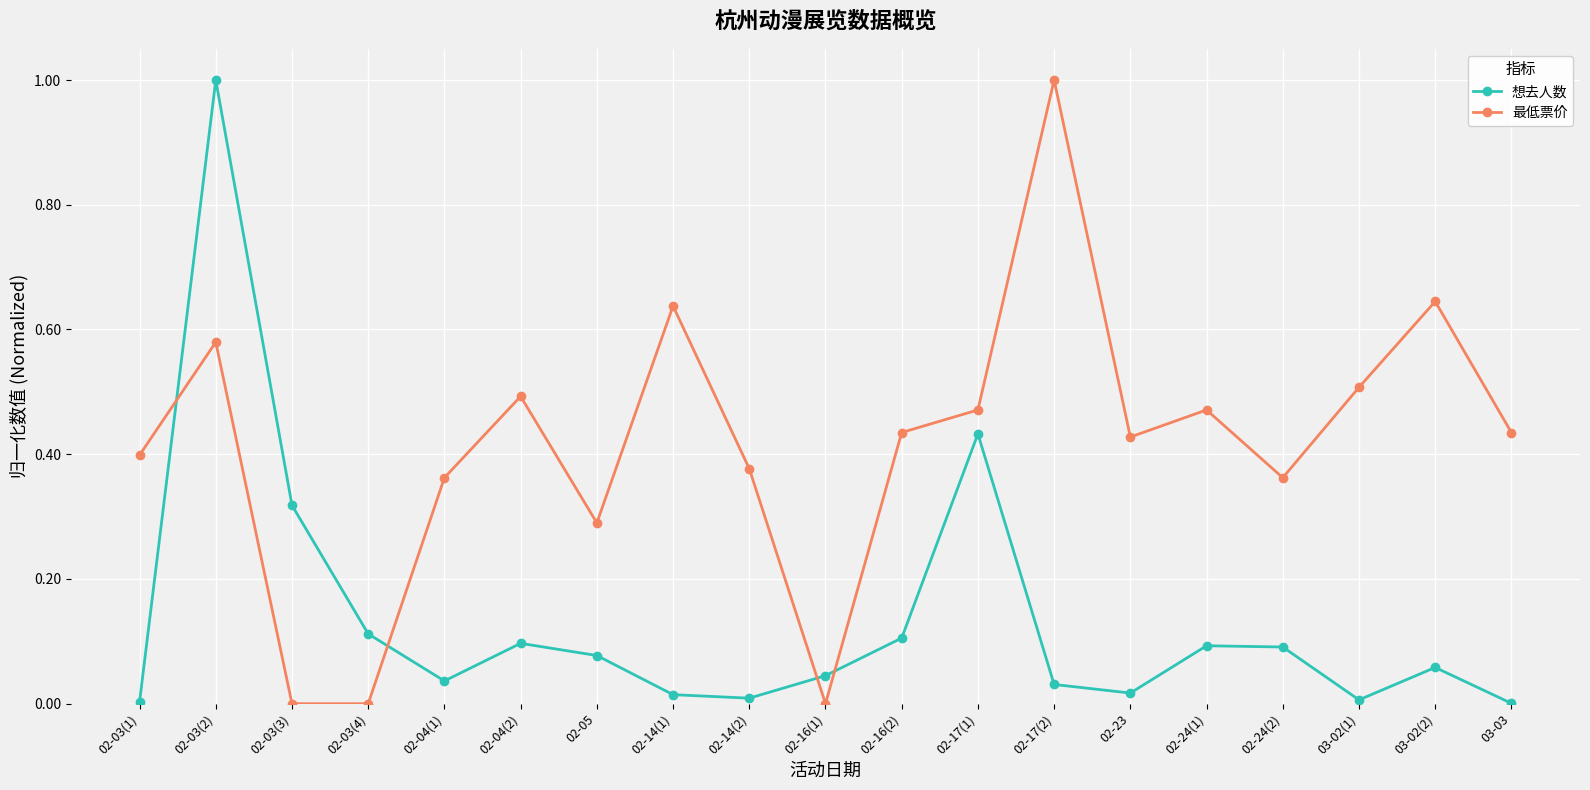

What is the maximum value for 想去人数?

1.0